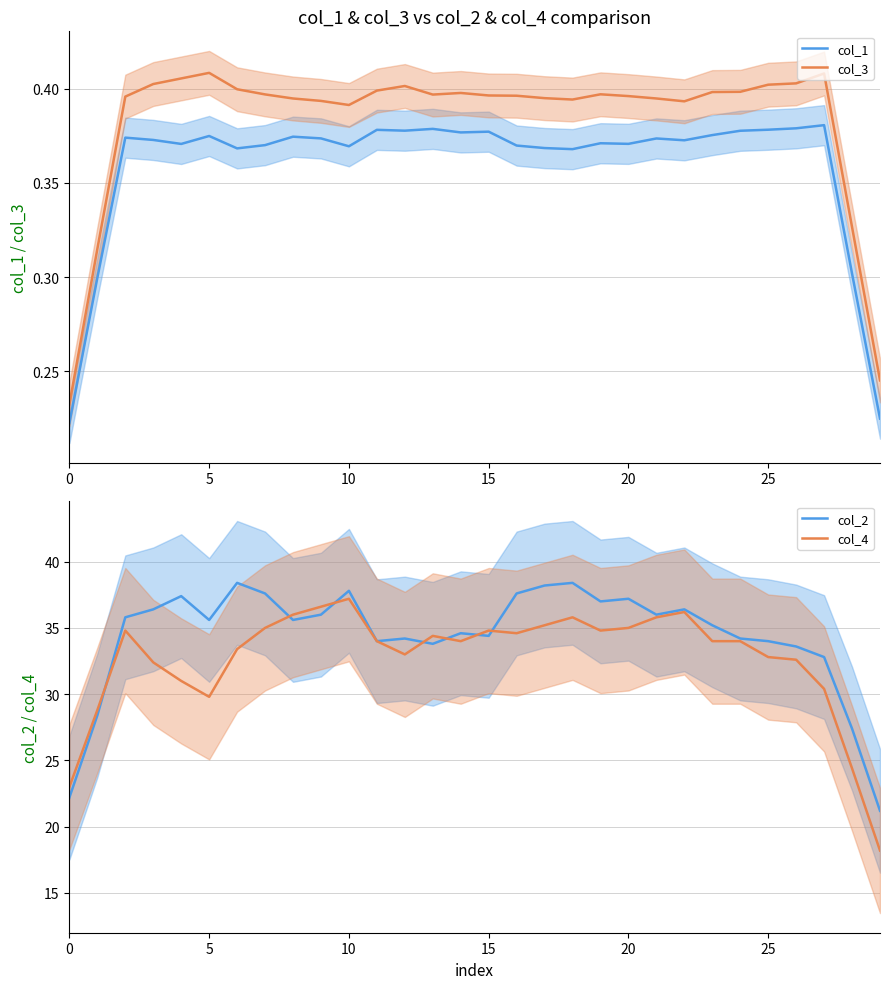

True or false: col_3 has a value of 0.1 at 0.

False